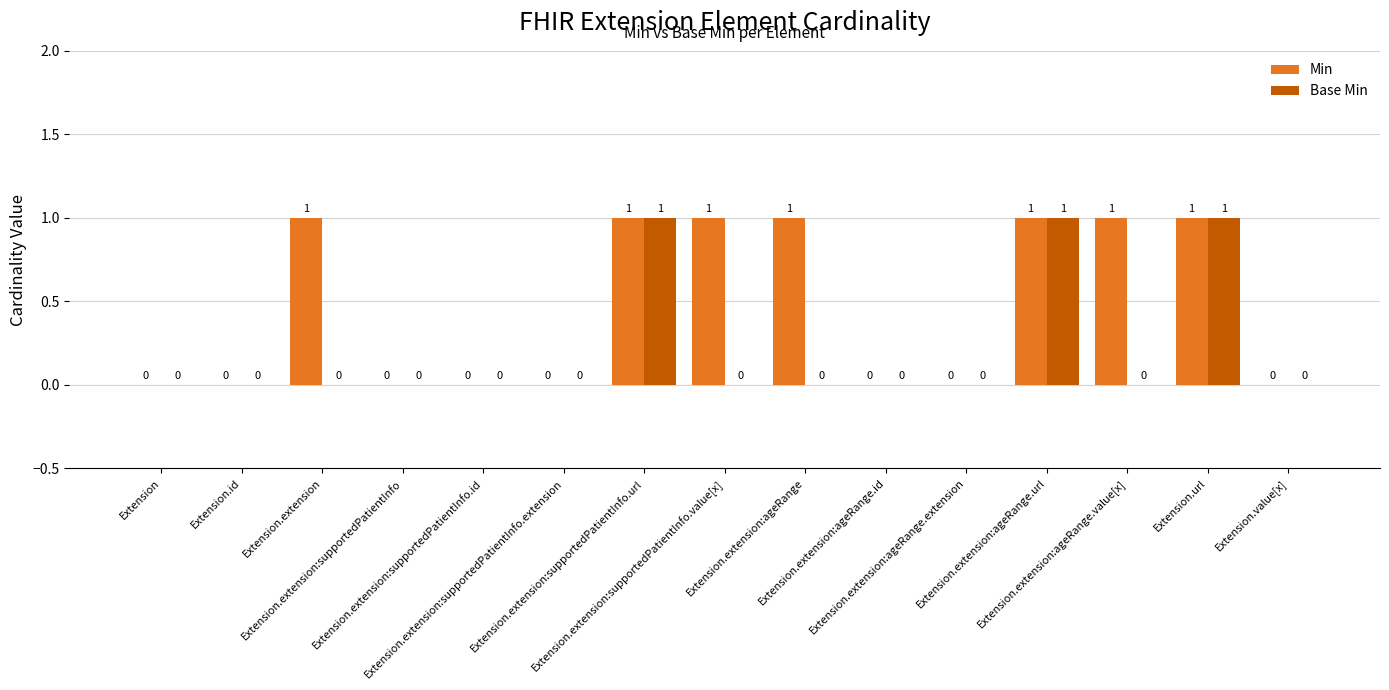

Which series has the largest total across all categories?

Min